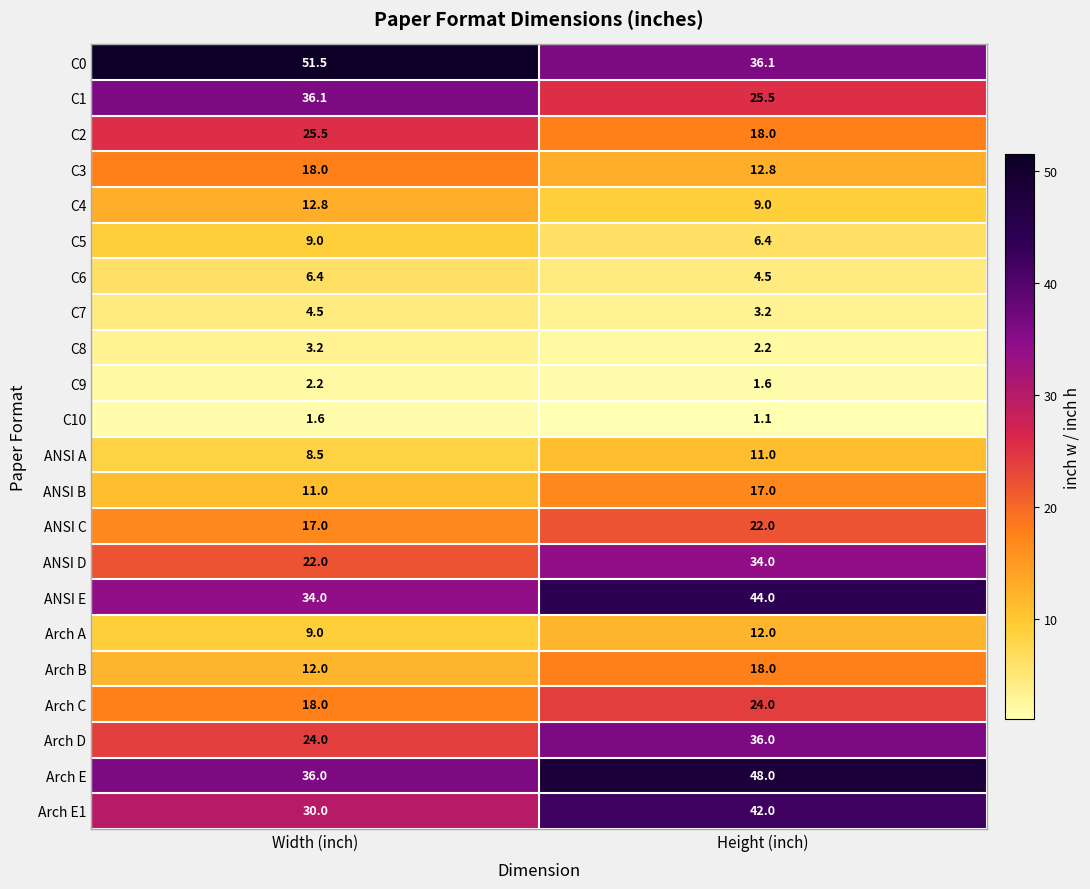

What is the difference between the highest and lowest values at Width (inch)?

49.9